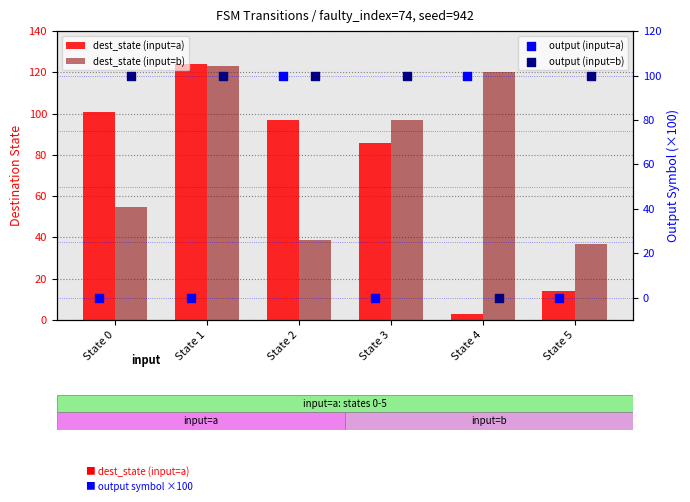

At which category is the sum across all series the highest?

State 1